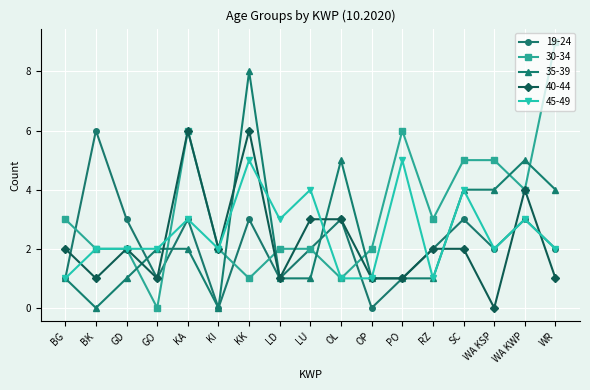

What is the sum of the 35-39 values at BG and GD?

2